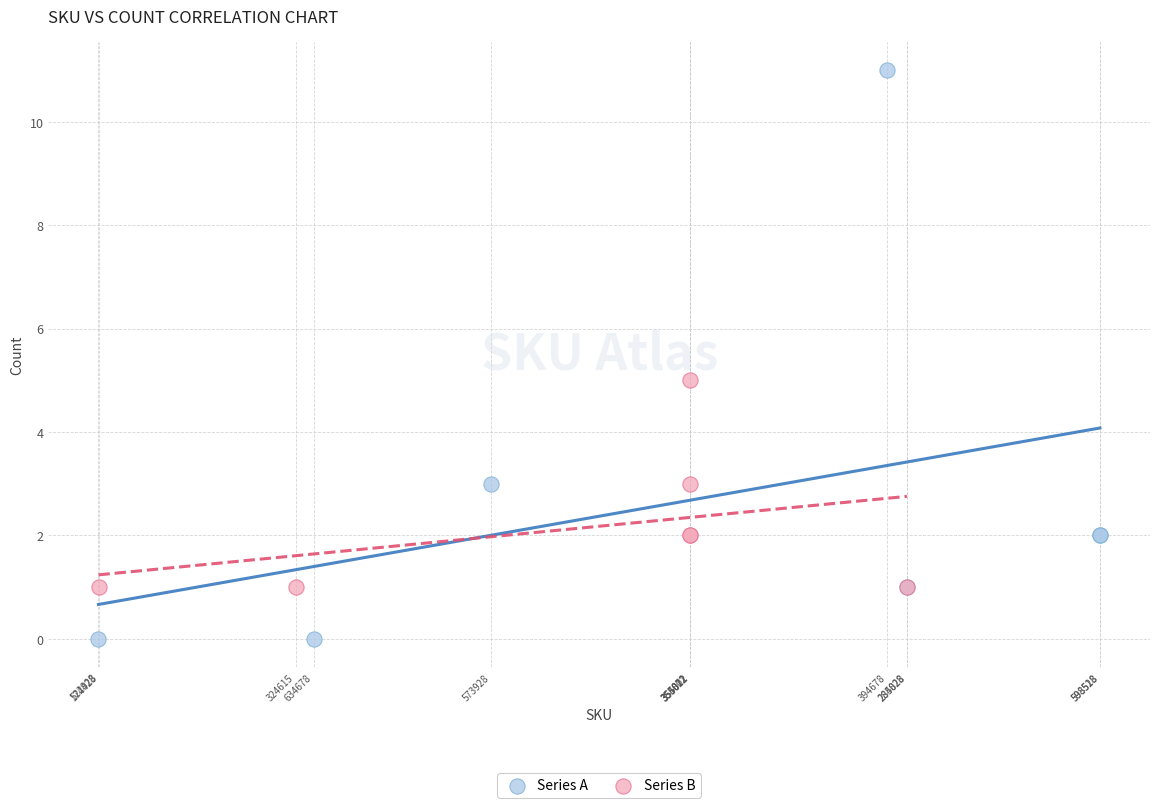

Which series reaches the maximum Y coordinate?

Series A